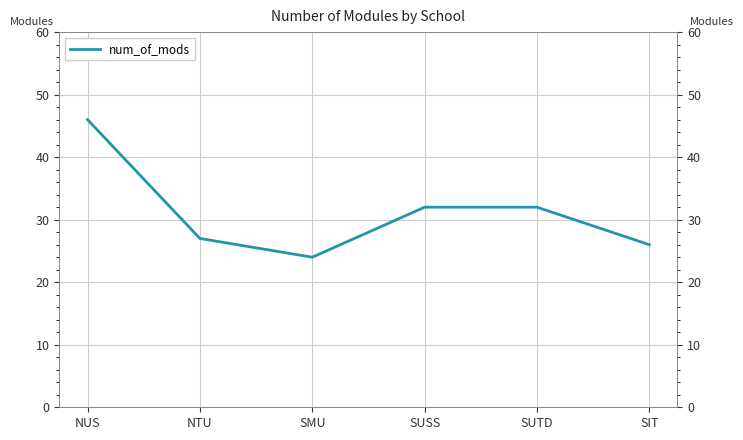

What is the minimum value shown in the chart?

24